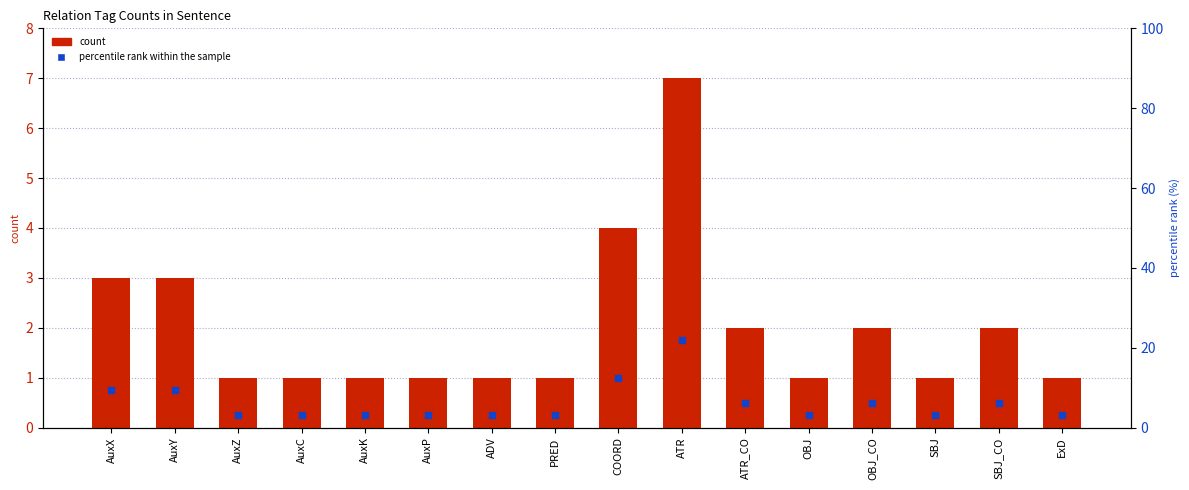

Is the value of count at AuxK greater than the value of percentile rank within the sample at AuxZ?

No